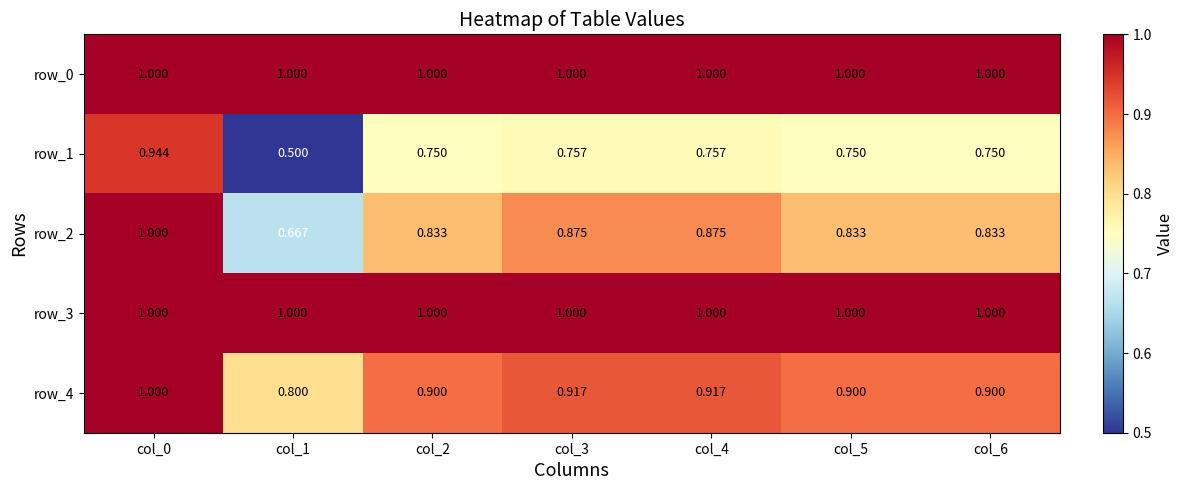

At which label is row_4 closest to 0?

col_1